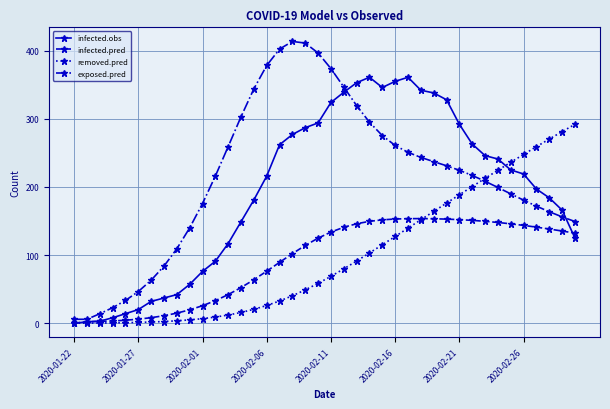

True or false: exposed.pred and infected.obs cross at least once.

True